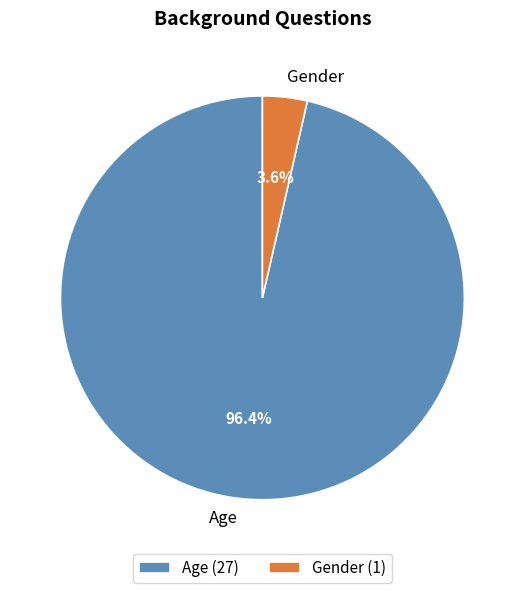

Is Gender the majority of the pie?

No